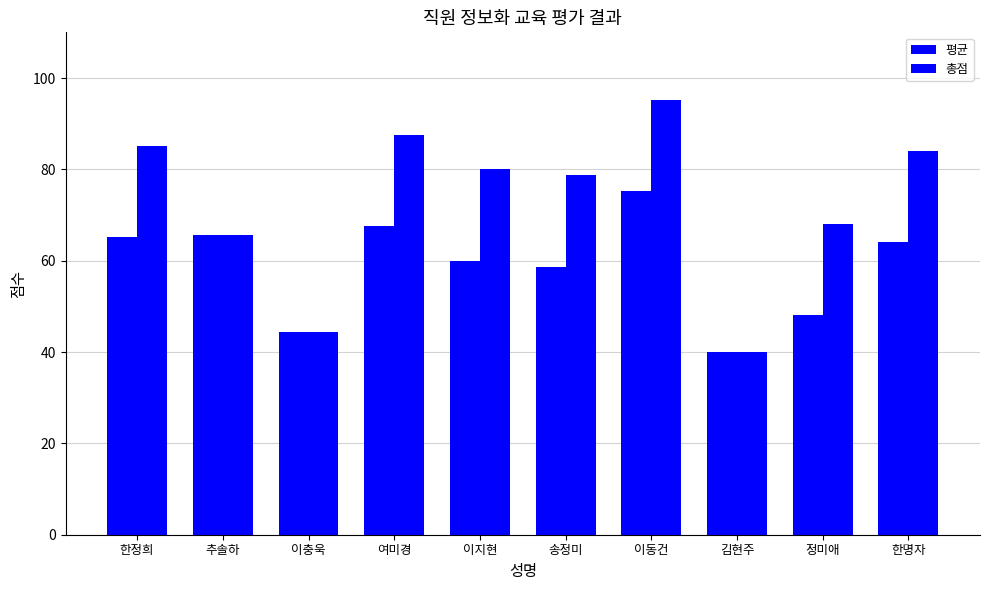

Between 추솔하 and 한명자, which series saw the biggest shift?

총점